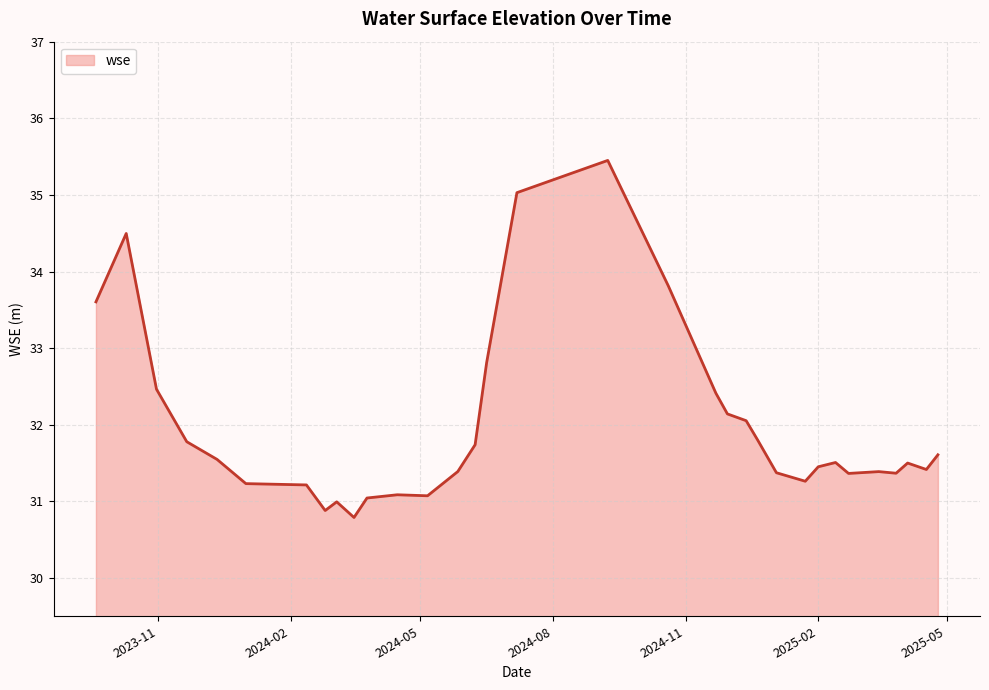

What is the minimum value shown in the chart?

30.8